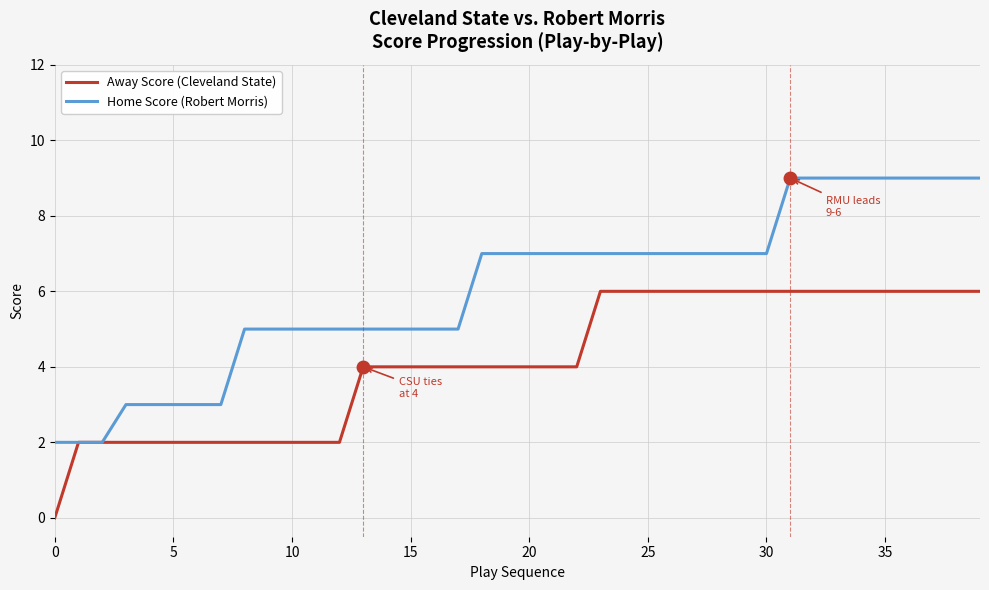

Rank the series by their maximum value, from highest to lowest.

Home Score (Robert Morris), Away Score (Cleveland State)